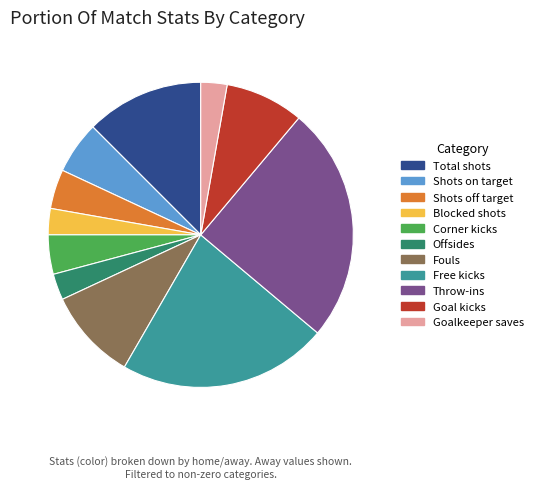

How many slices are in this pie chart?

11